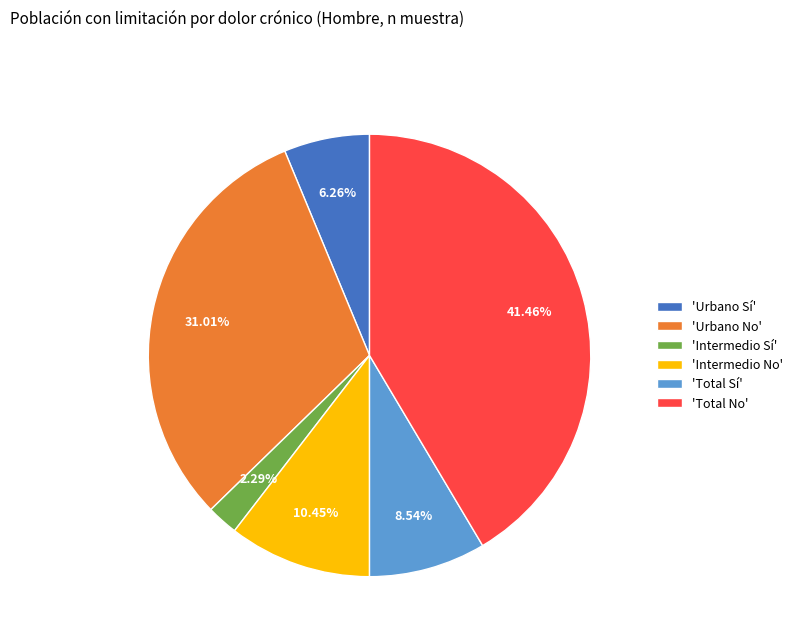

Which has a higher value, 'Urbano No' or 'Intermedio No'?

'Urbano No'